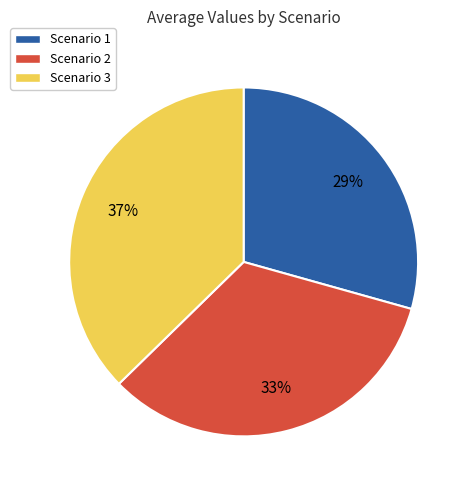

Is it true that Scenario 3 is 32% of the pie?

False